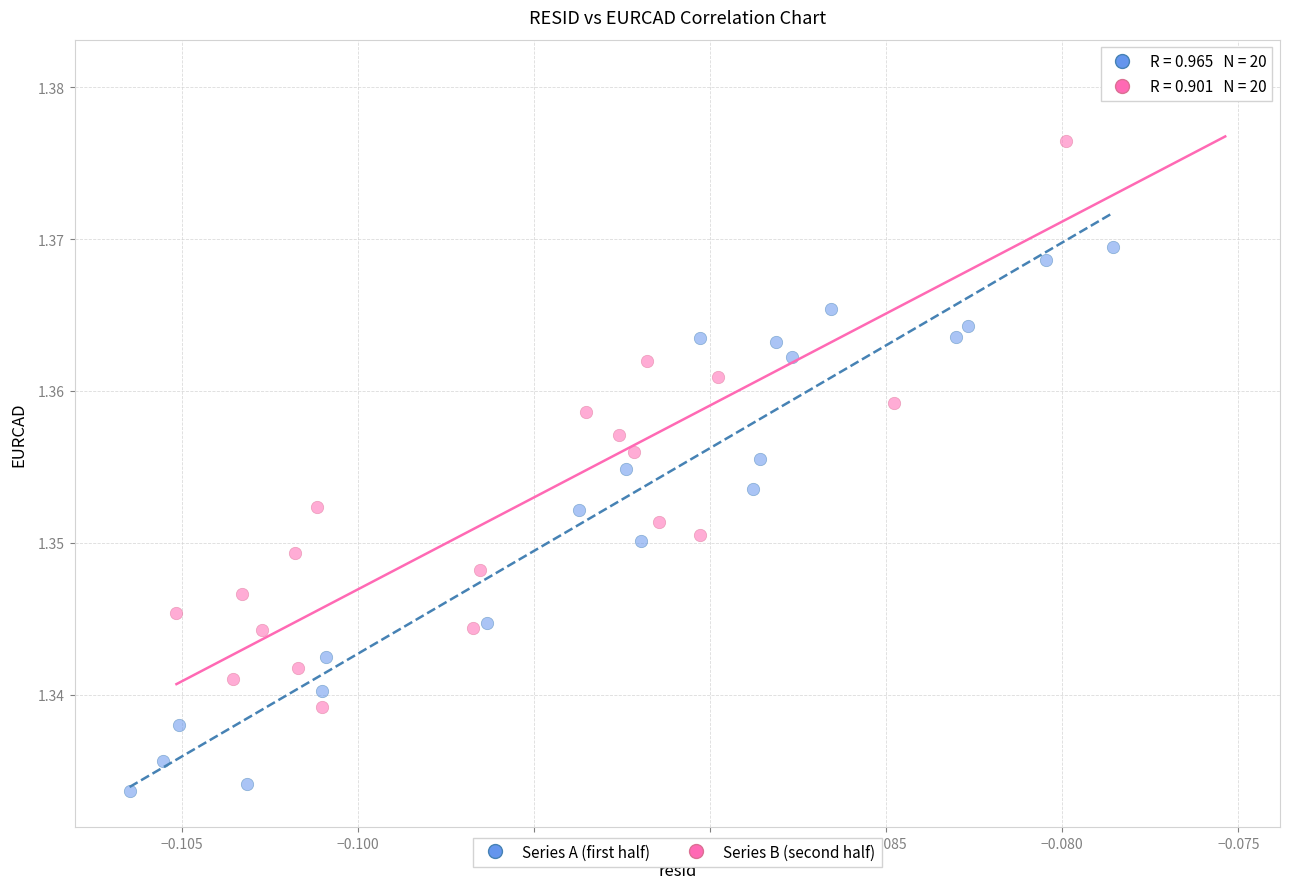

Which series has the largest Y range (max minus min)?

Series B (second half)